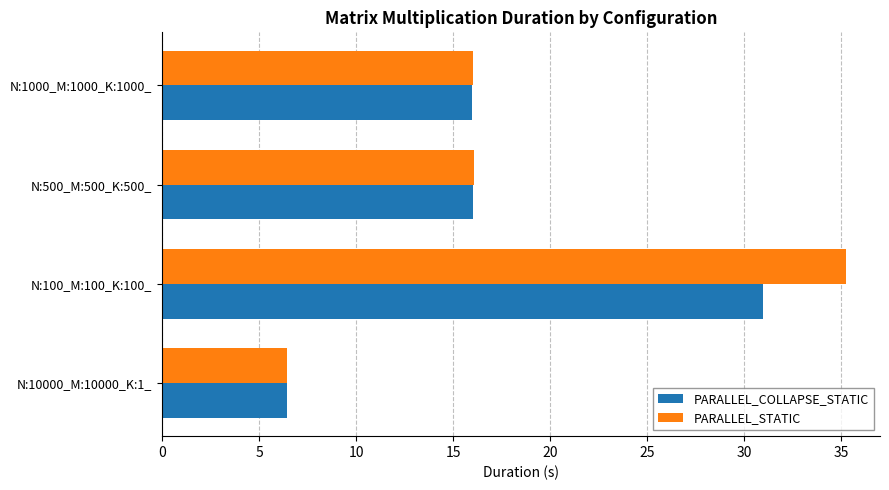

True or false: PARALLEL_COLLAPSE_STATIC has a value of 31.0 at N:100_M:100_K:100_.

True